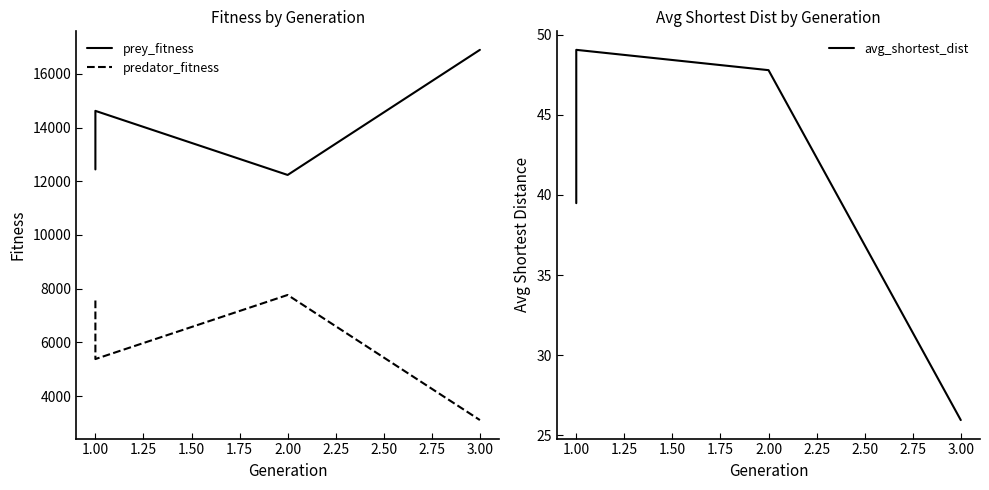

Which category has the highest value in the avg_shortest_dist series?

1.00